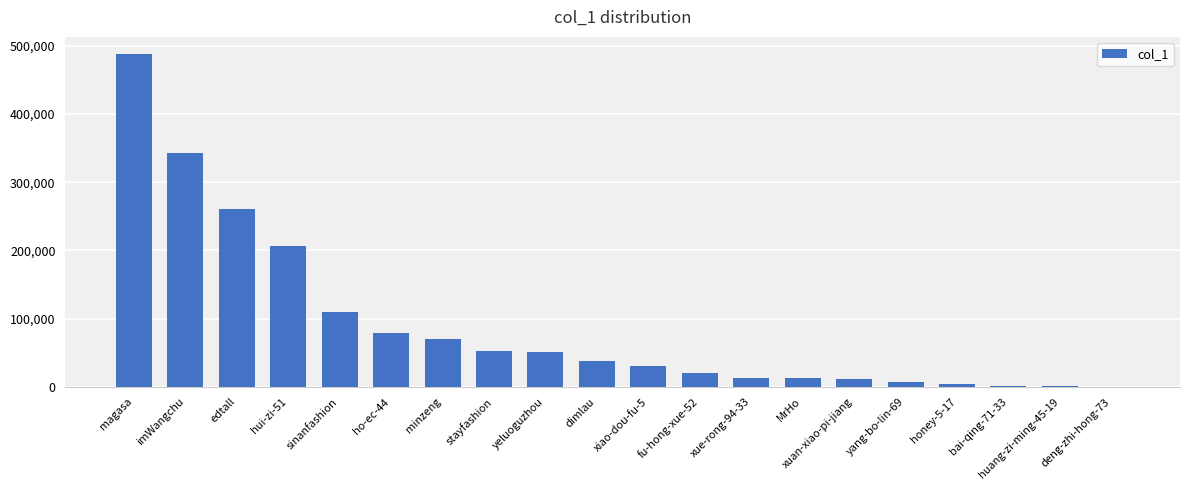

Read the value at fu-hong-xue-52, to the nearest 100.

20900